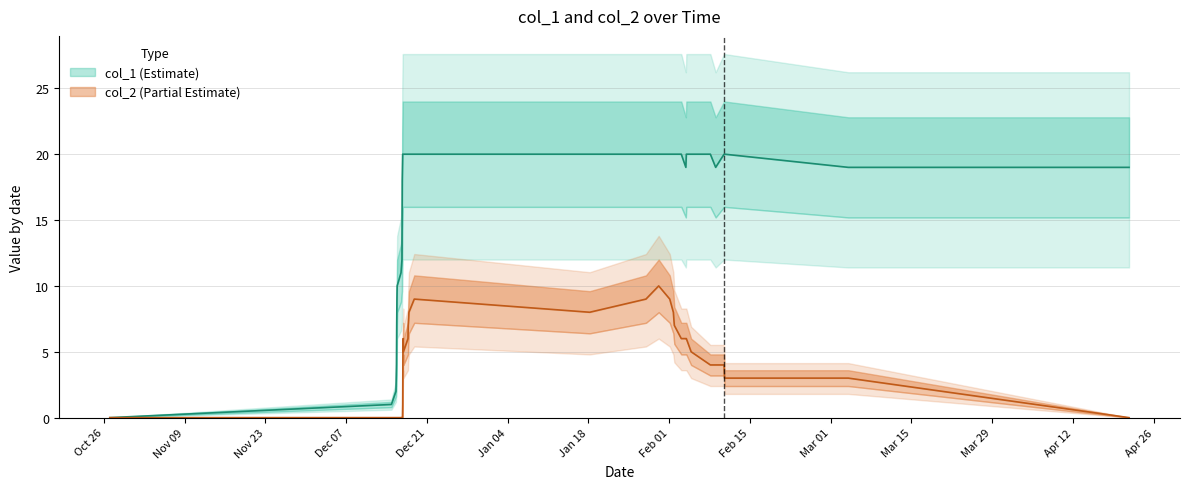

Is it true that col_1 equals 26 at 23?

False